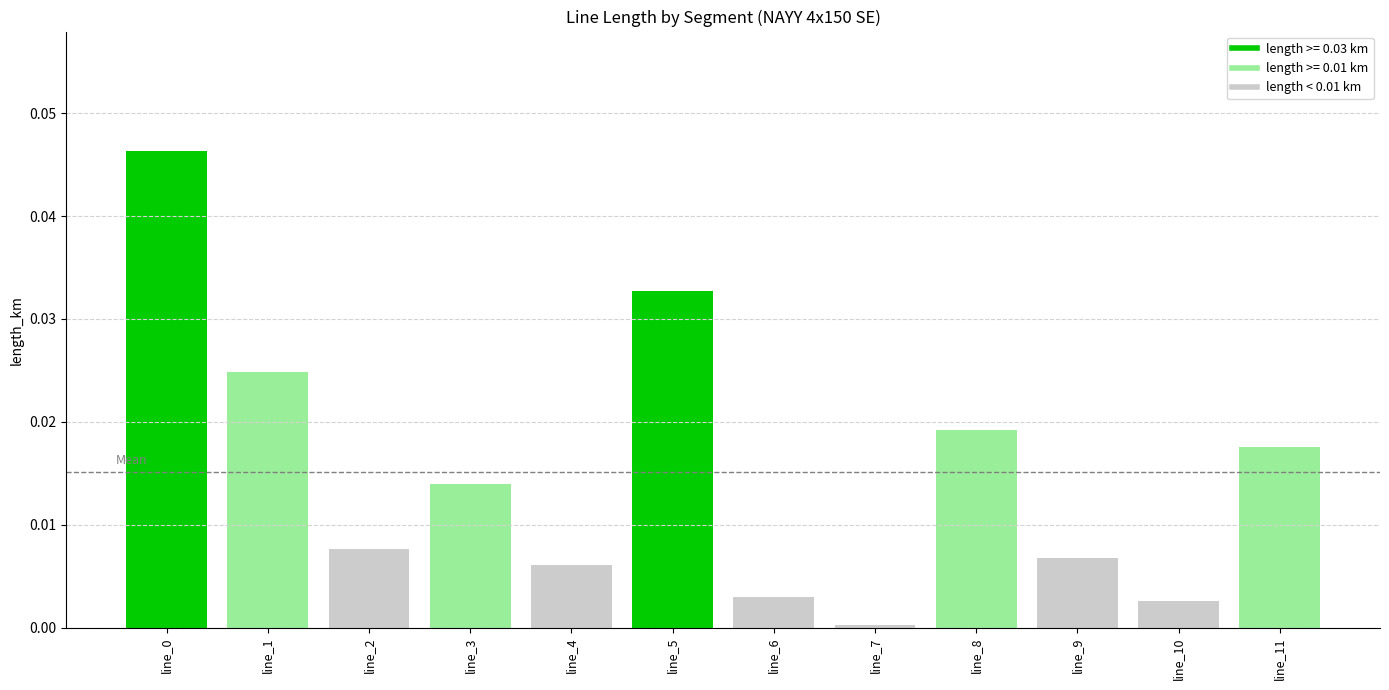

How many distinct data groups are displayed?

1